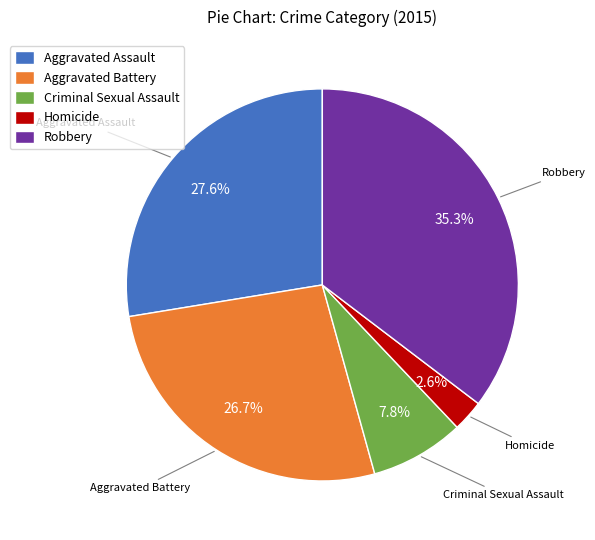

What percentage is NOT represented by Robbery?

64.7%